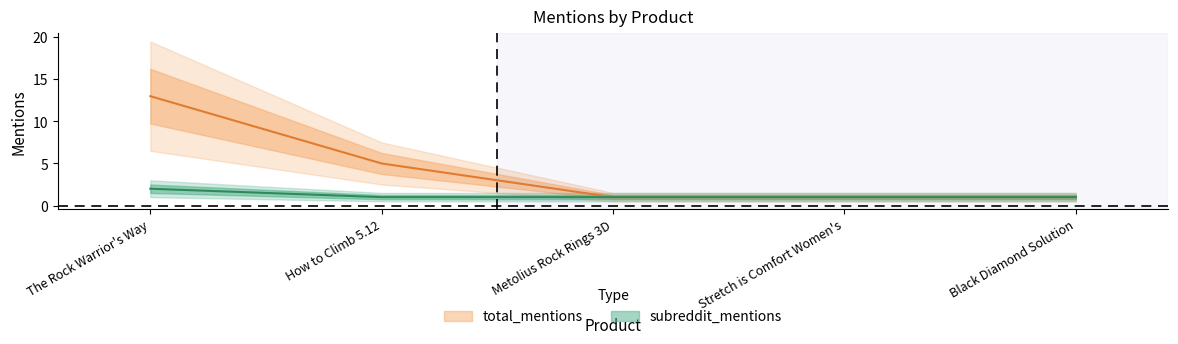

At how many categories does at least one series exceed 5?

1